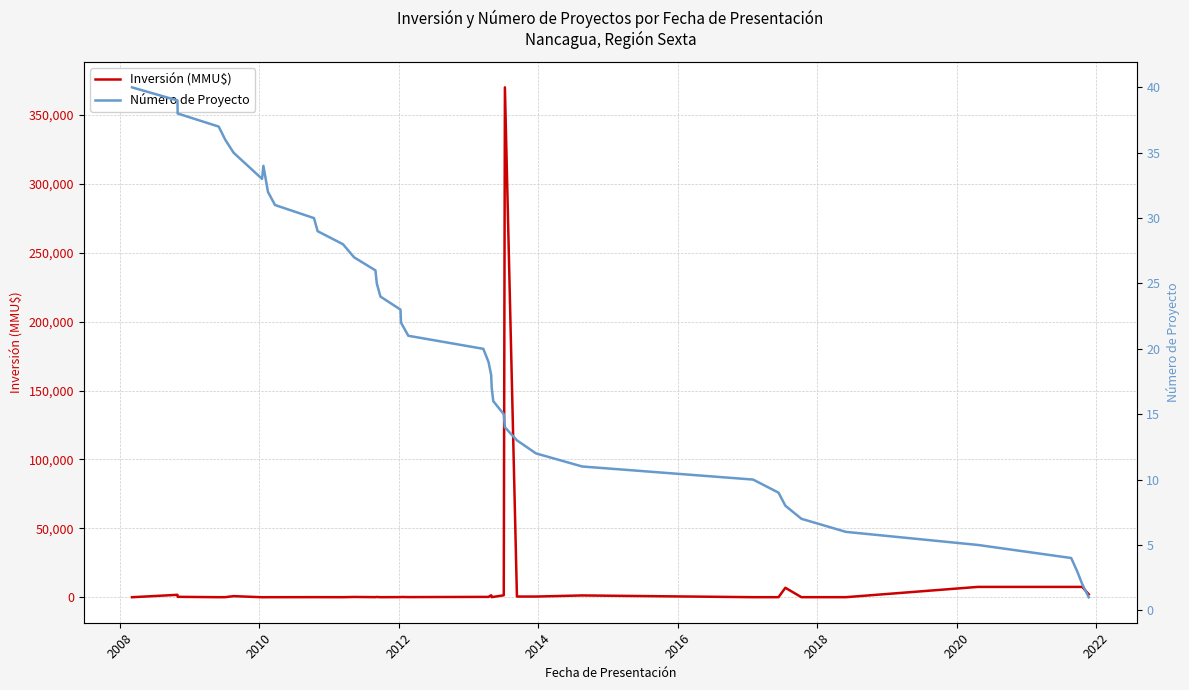

Where is the first local maximum for Inversión (MMU$)?

2008